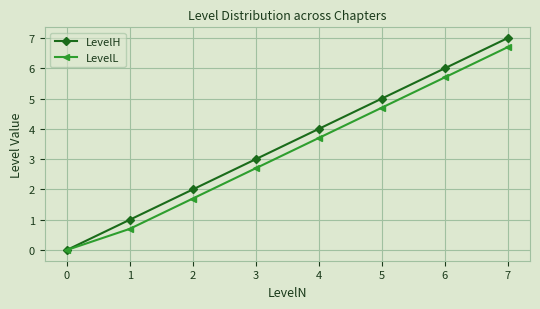

Read the LevelH value at 0.

0.0